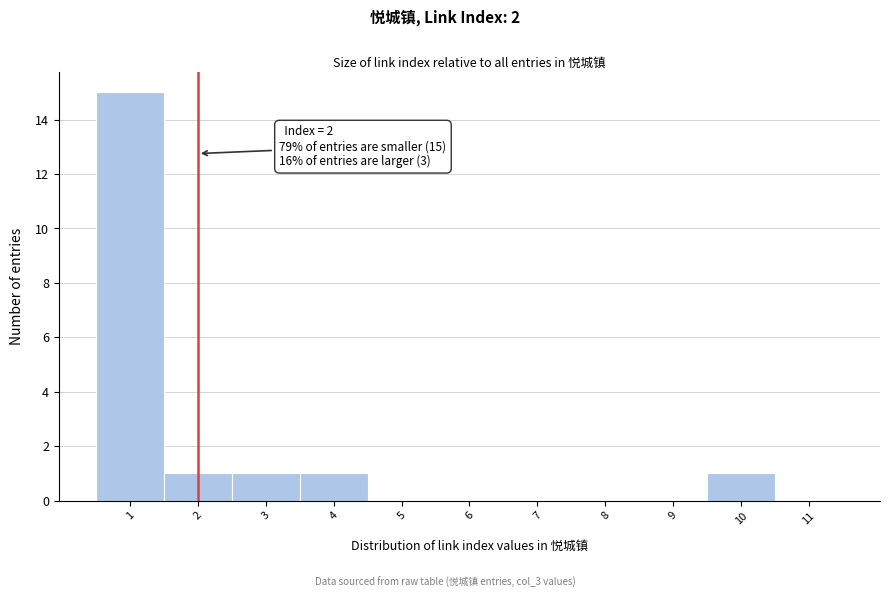

Which range on the x-axis has the tallest bar?

0.5 to 1.5